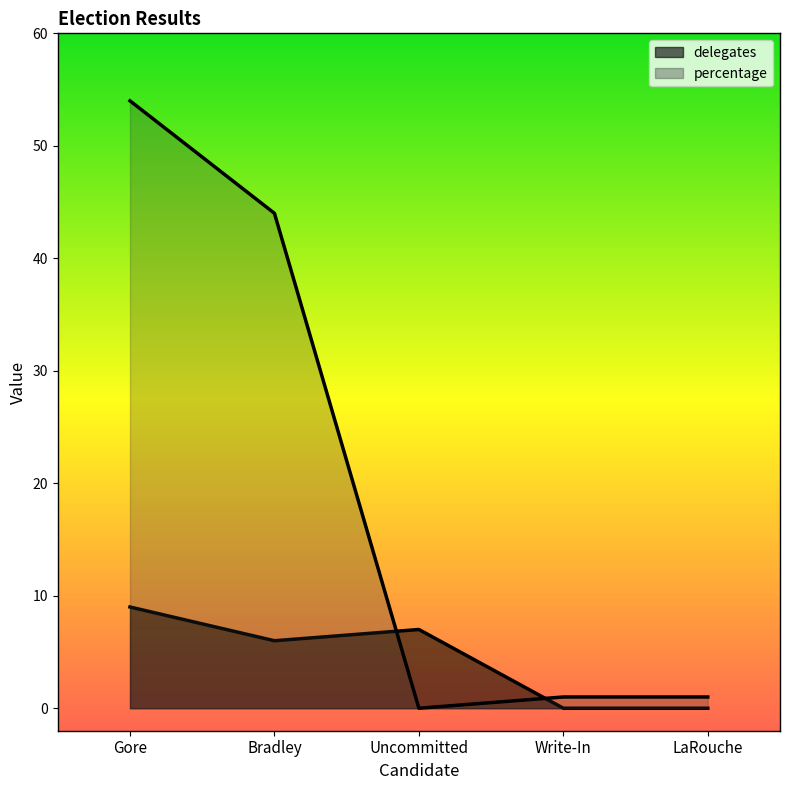

True or false: delegates has a value of 7 at Uncommitted.

True